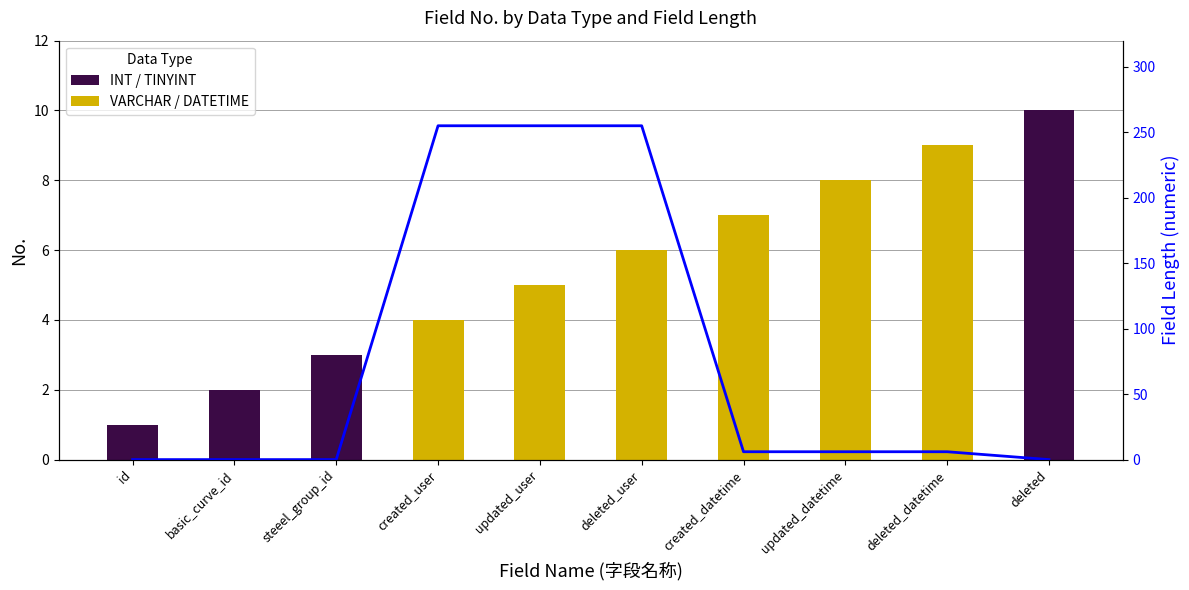

Rank the series by their maximum value, from lowest to highest.

VARCHAR / DATETIME, INT / TINYINT, Field Length (numeric)